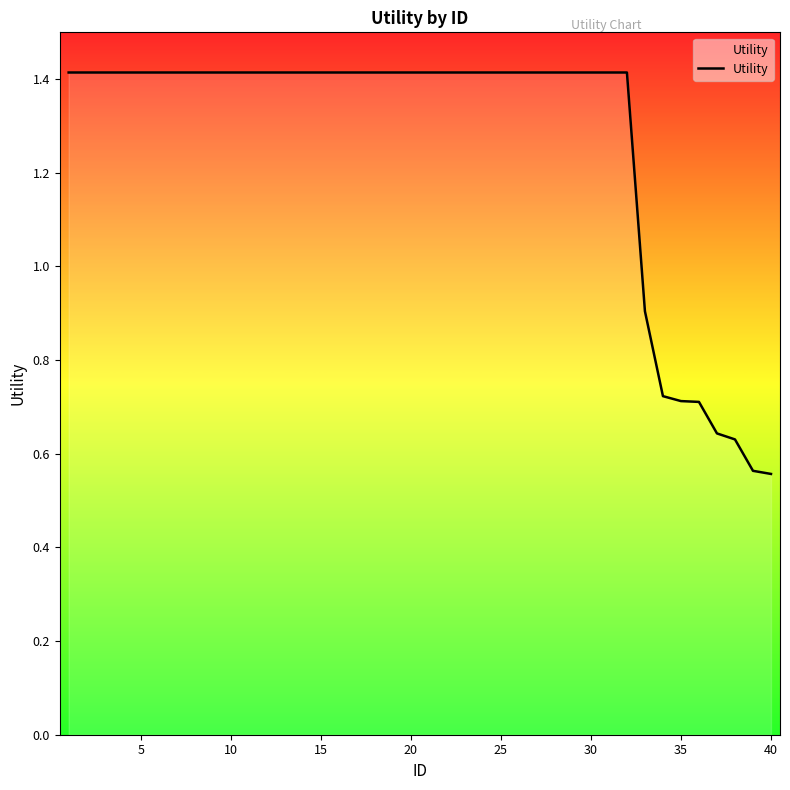

What is the sum of all values?

50.7